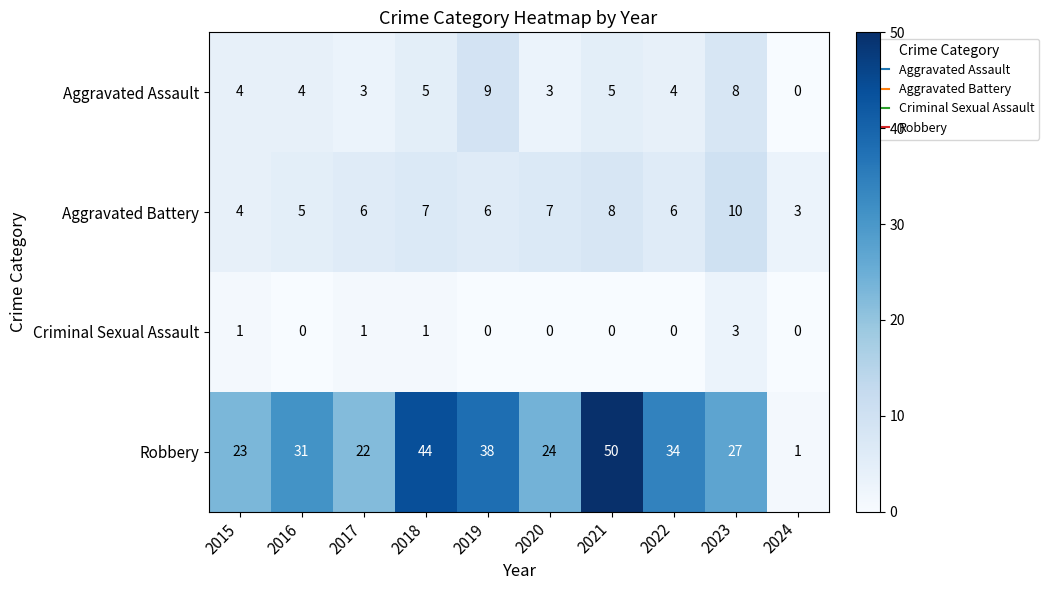

The value of Aggravated Assault at 2020 is 1. True or false?

False